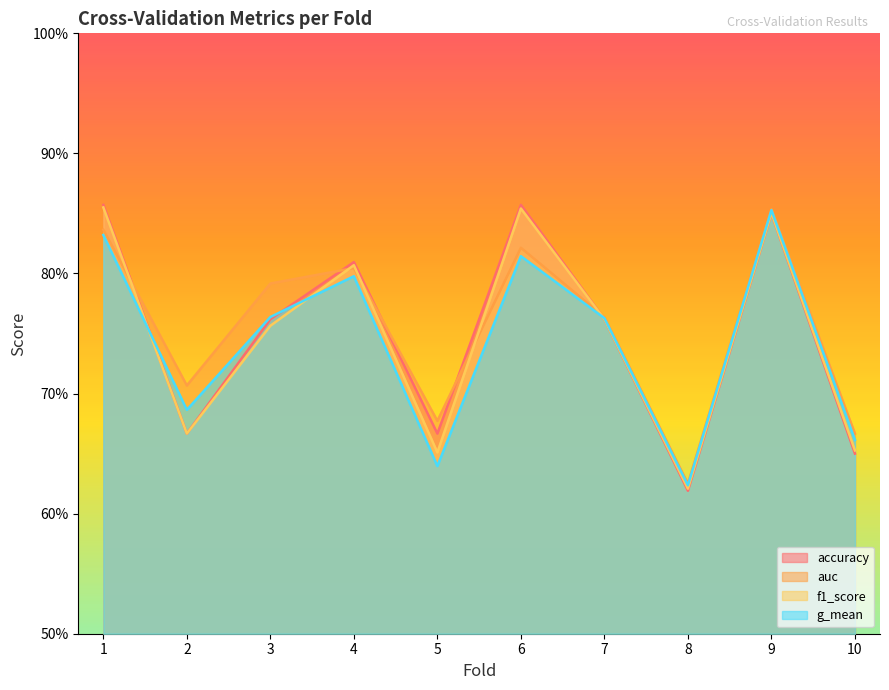

True or false: g_mean and accuracy cross at least once.

True